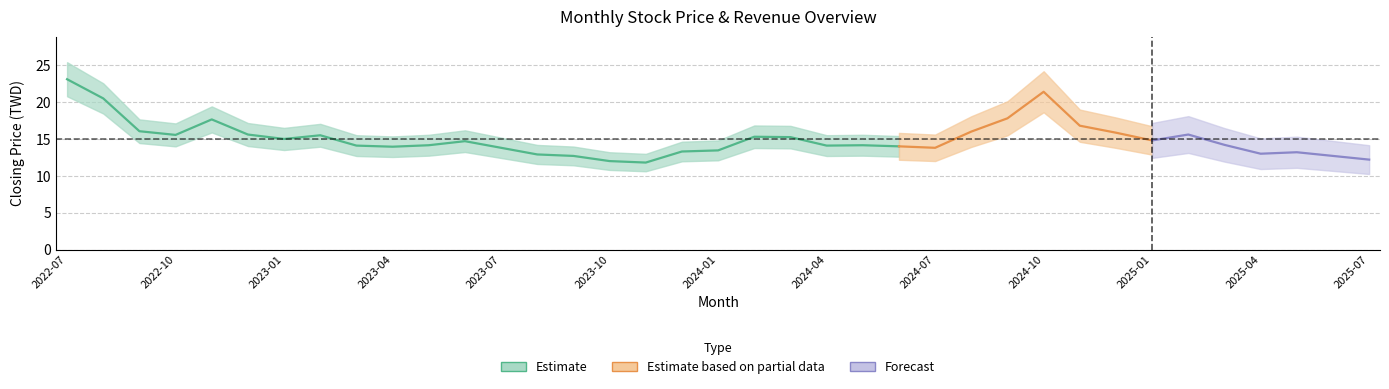

Does the chart display data point markers on the line(s)?

No